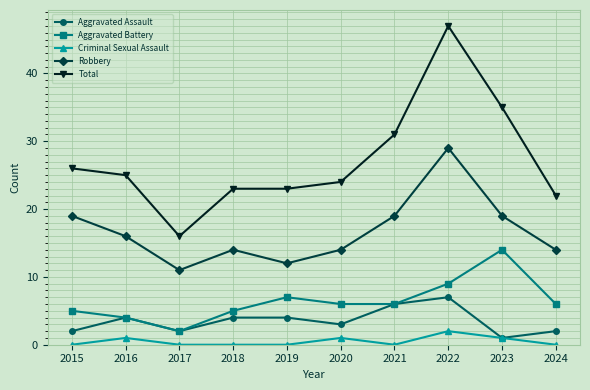

At 2019, list the series in order from smallest to largest.

Criminal Sexual Assault, Aggravated Assault, Aggravated Battery, Robbery, Total